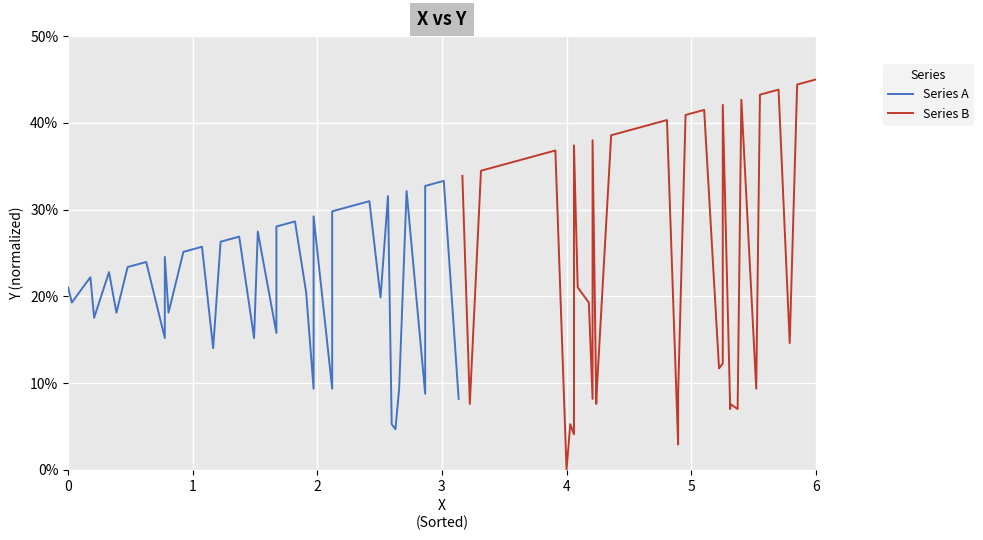

True or false: Series A has a value of 0.3 at 9.

False